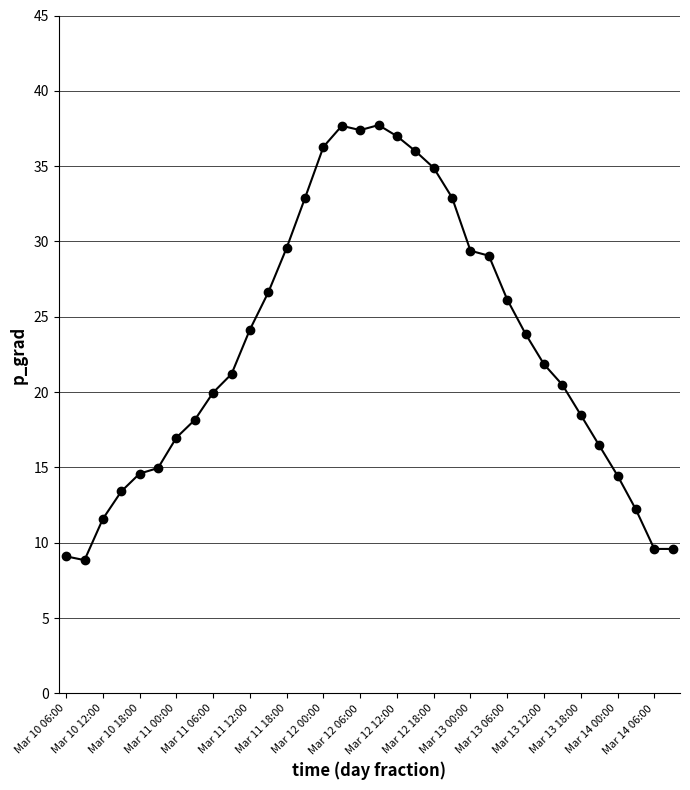

What is the difference between the second highest and second lowest values?

28.6